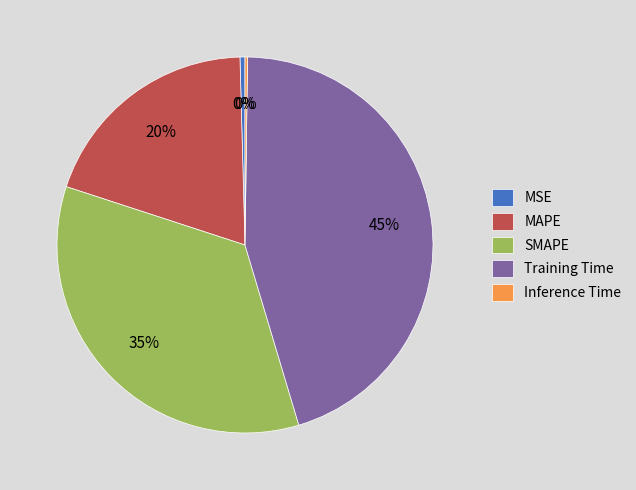

Which category has the biggest portion of the pie?

Training Time